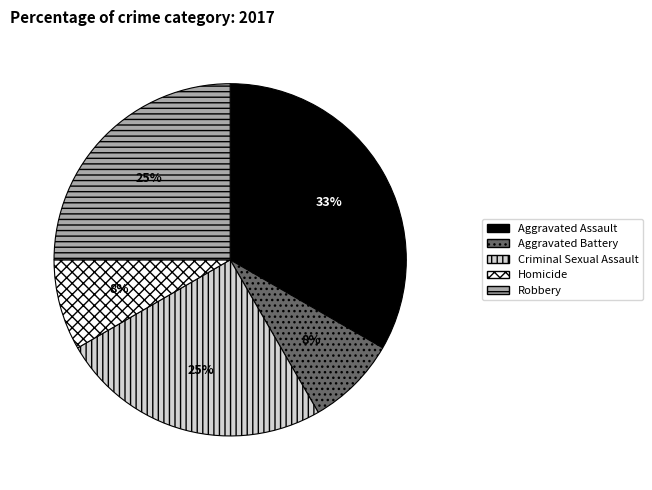

Count the number of slices in the pie.

5